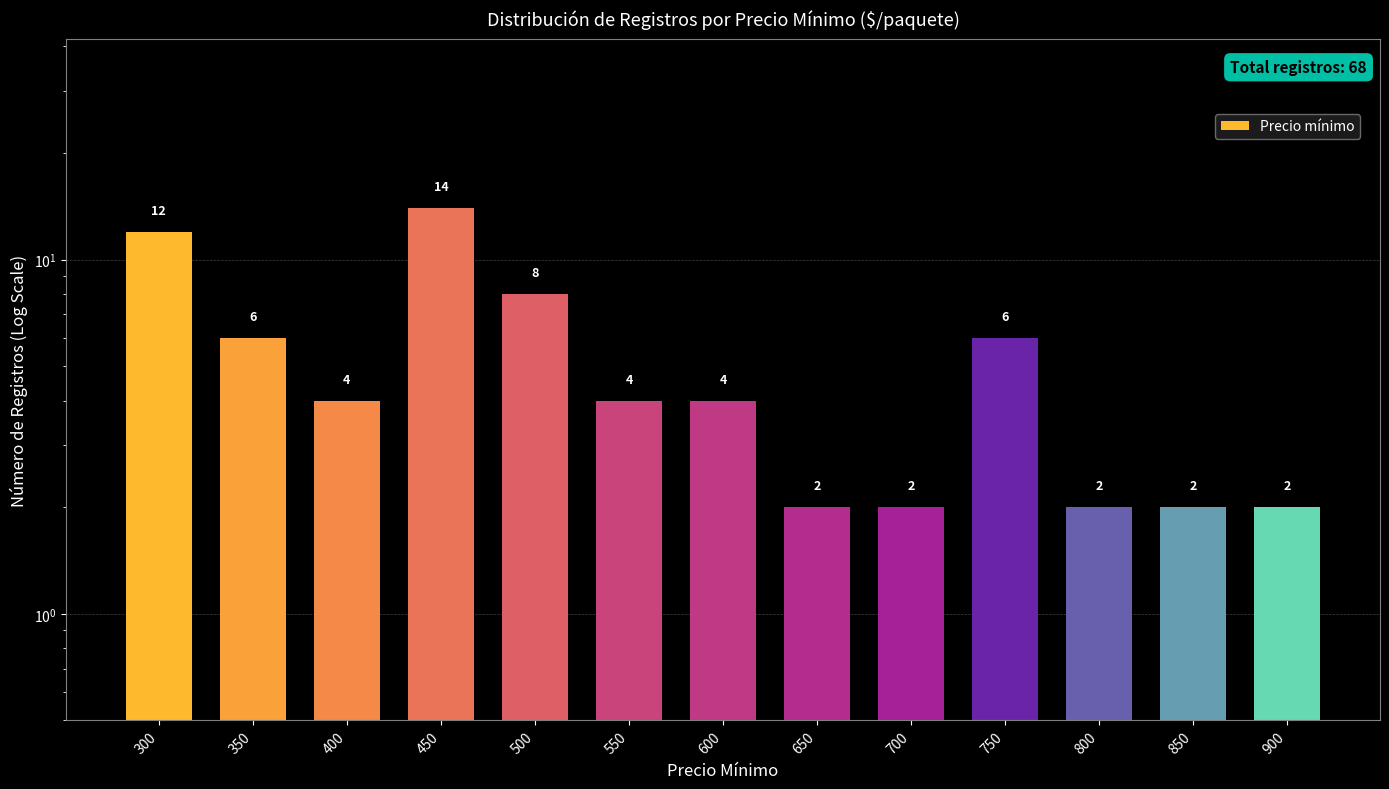

Count the values in the range 2 to 6.

10